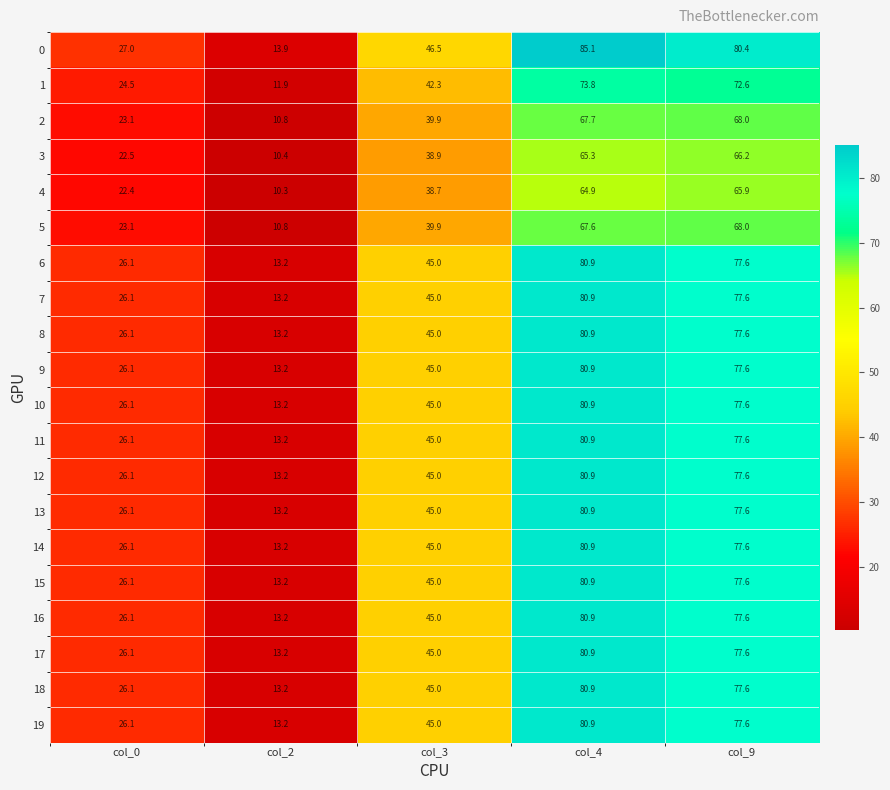

What is the minimum value shown in the chart?

10.3